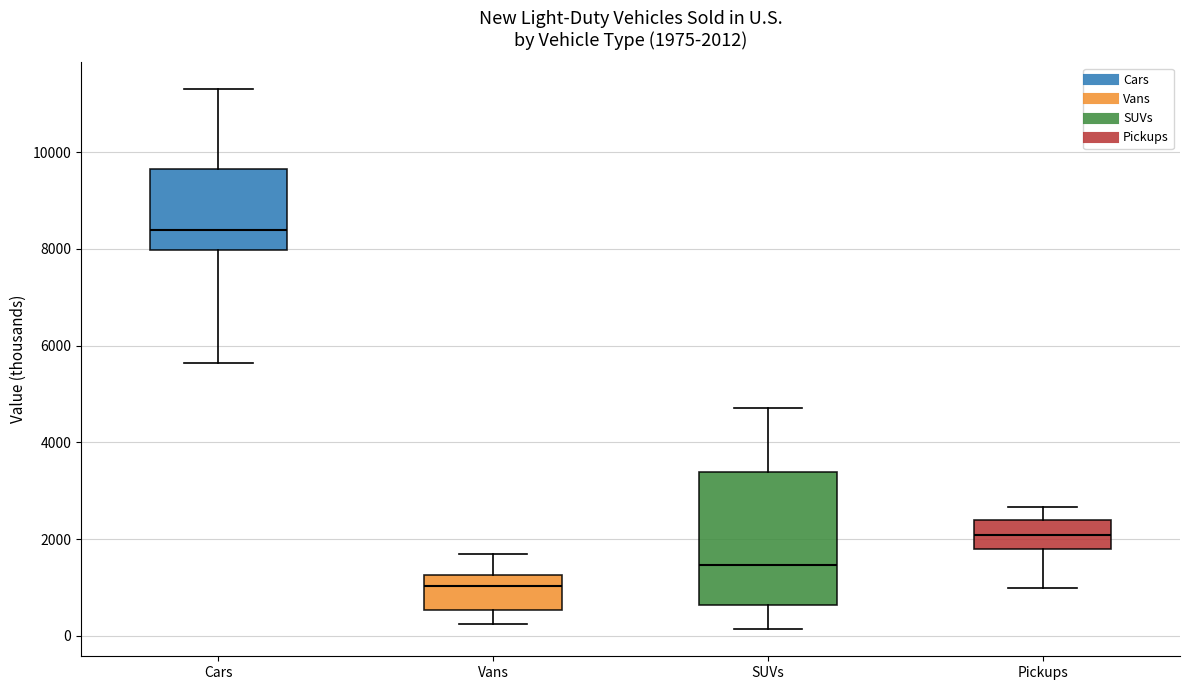

Which box's median line is the lowest?

Vans